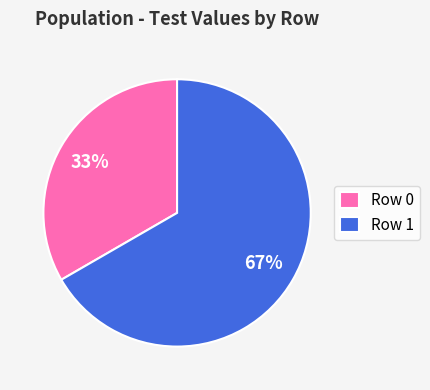

Is it true that Row 1 is 79% of the pie?

False